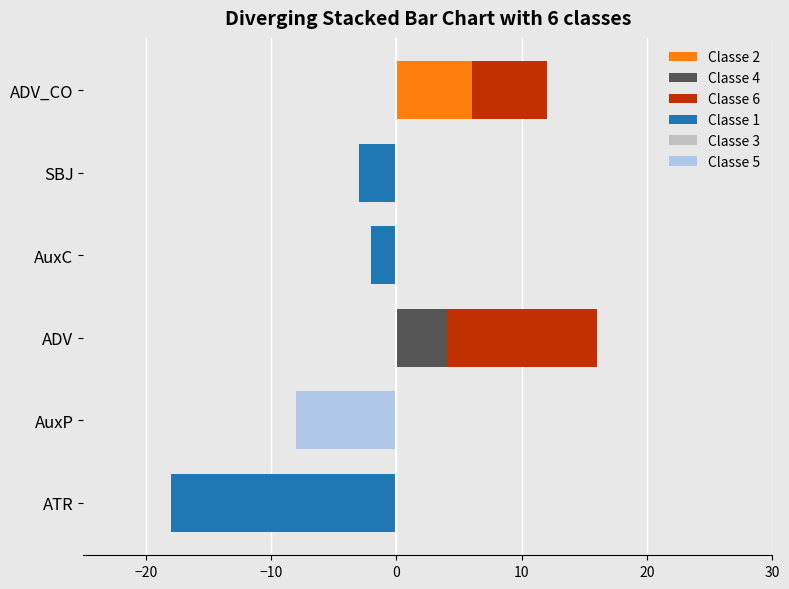

What position from the left is 10?

5